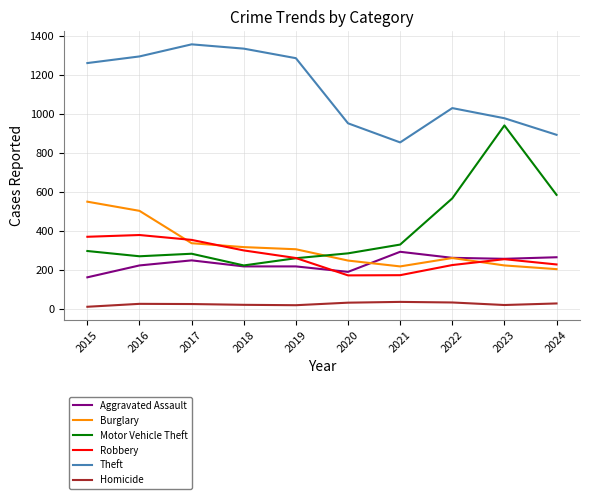

The value of Robbery at 2022 is 89. True or false?

False